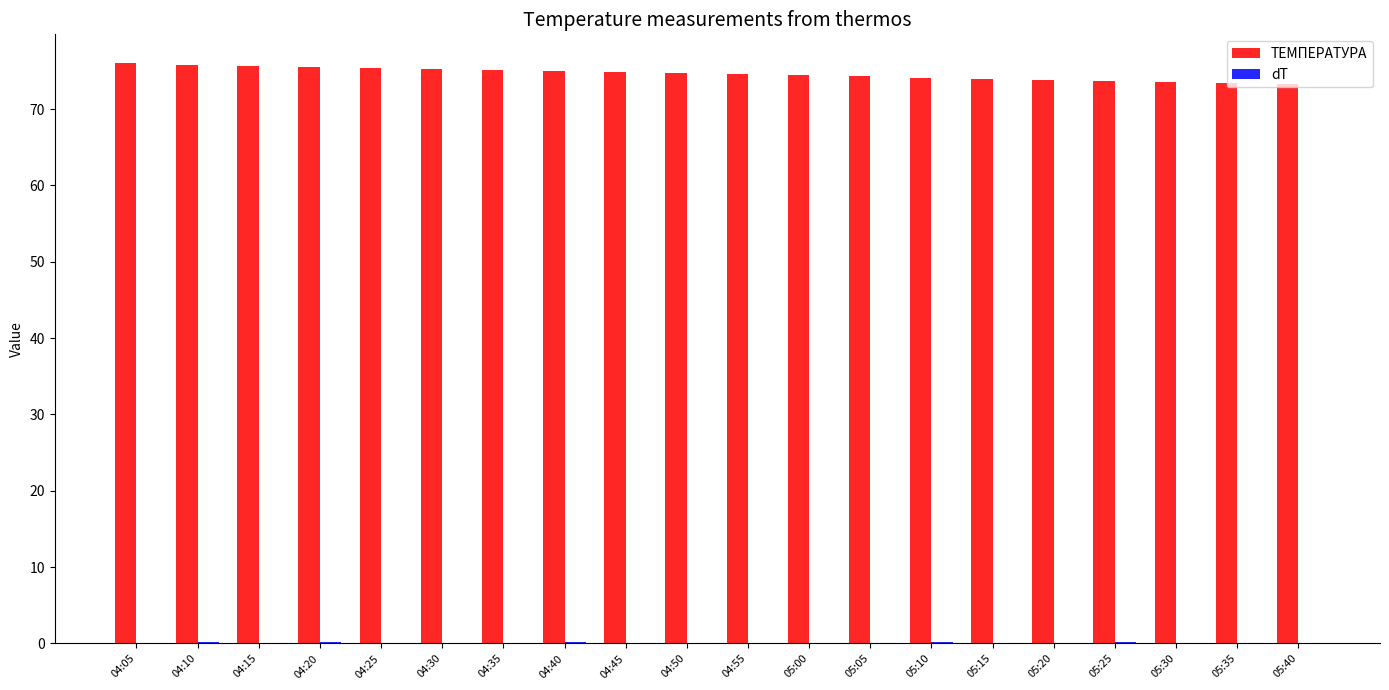

What is the sum of all ТЕМПЕРАТУРА values?

1492.5